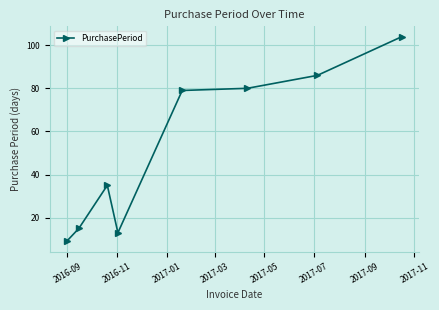

What is the value of the 6th point from the left?

80